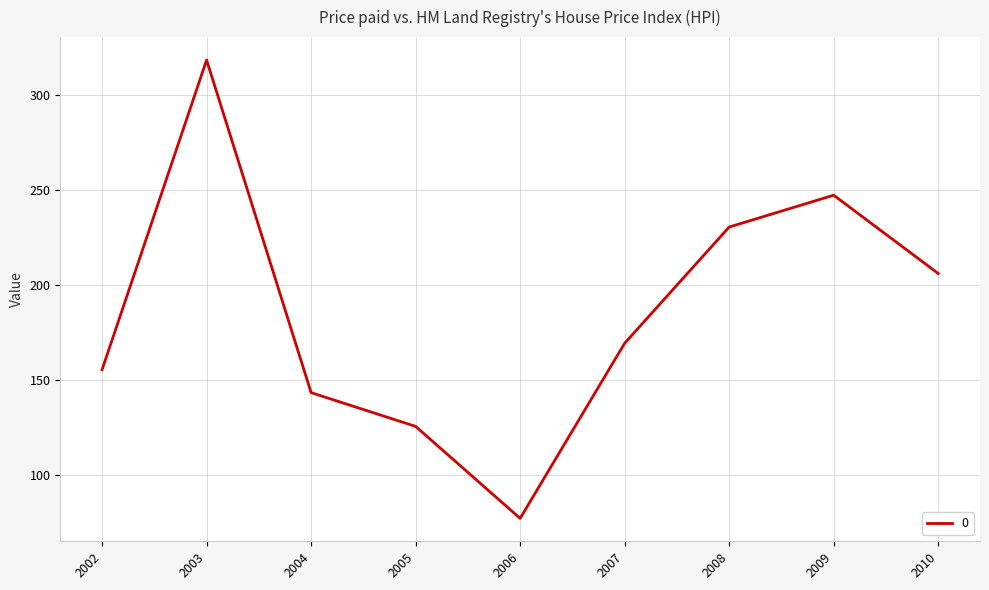

What is the smallest value displayed?

77.2